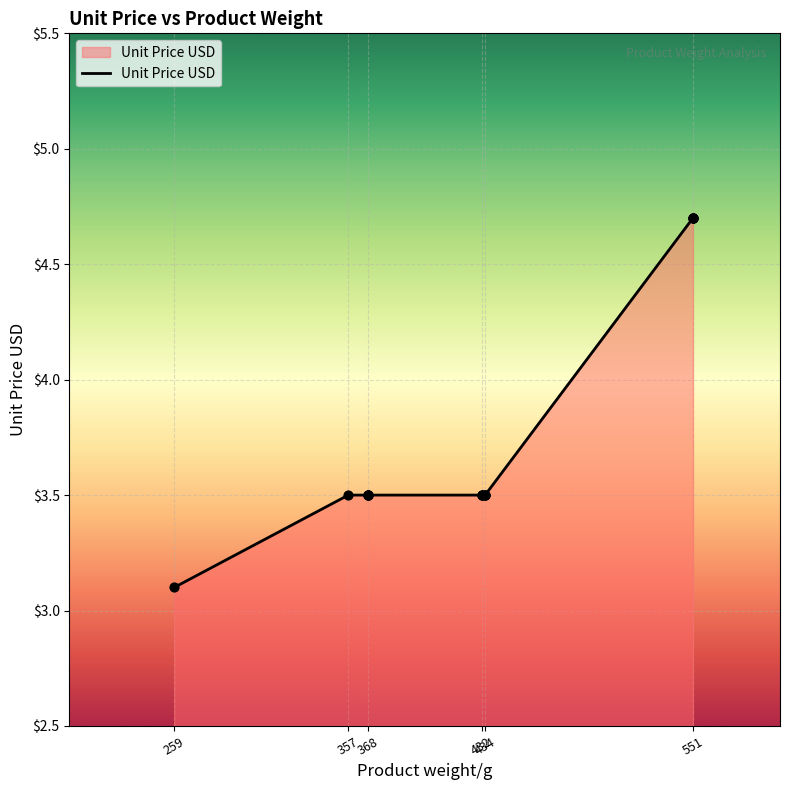

Between 368 and 432, which is larger?

368